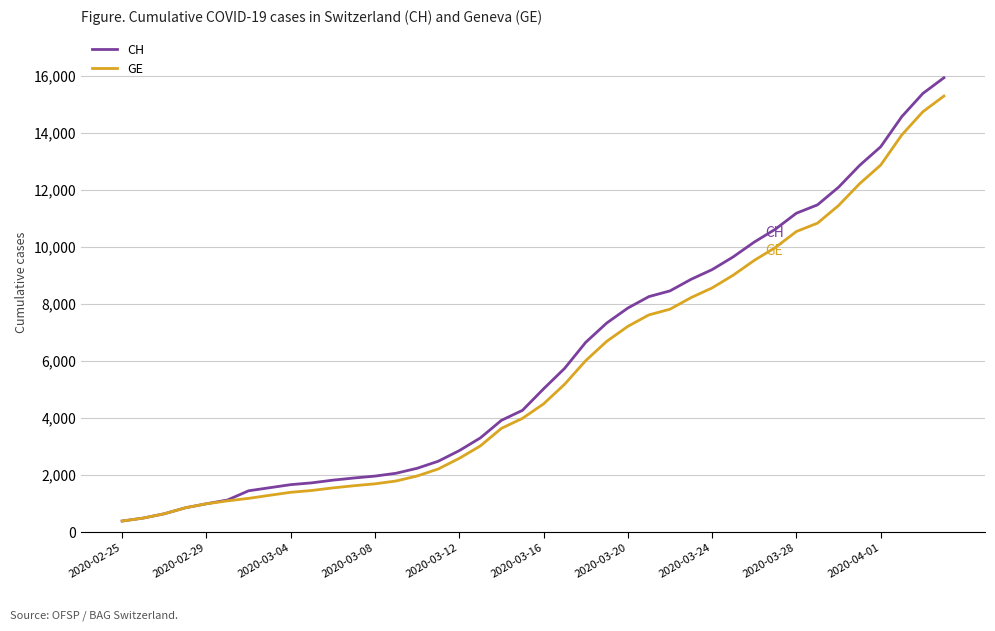

What is the difference between the second highest and second lowest values in the GE series?

14254